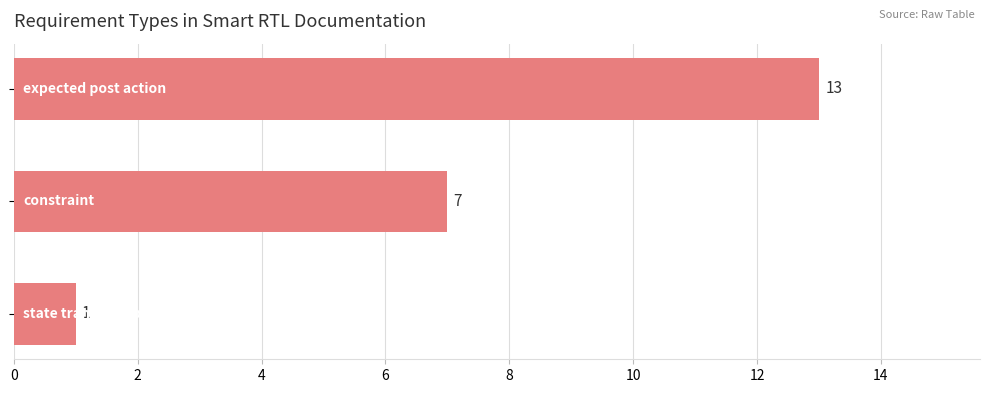

What is the difference between the maximum and minimum values?

12